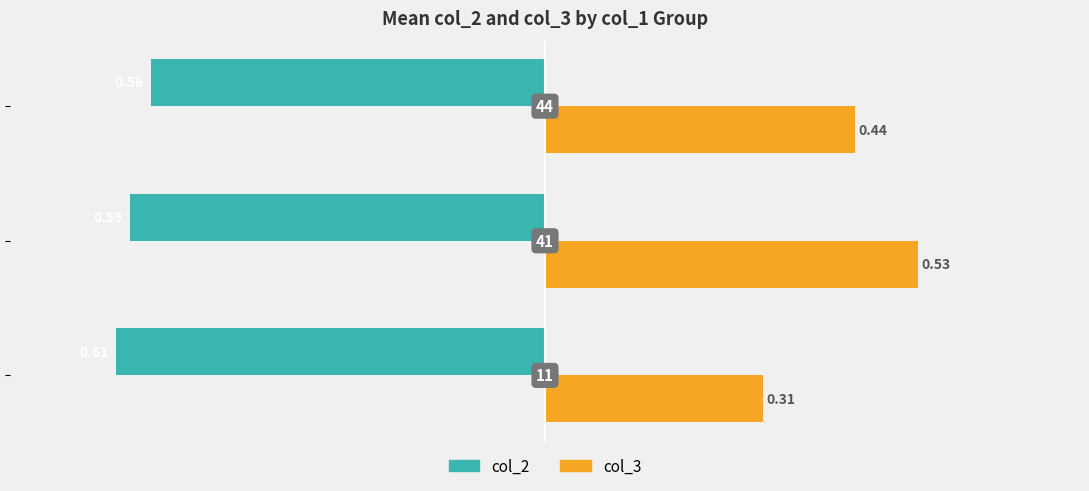

What are all the series names shown in the legend?

col_2, col_3